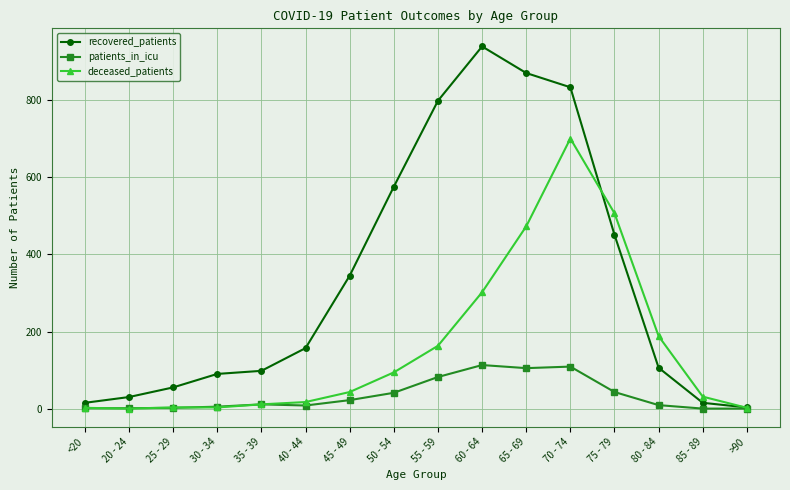

What is the difference between the recovered_patients values at 40 - 44 and 70 - 74?

677